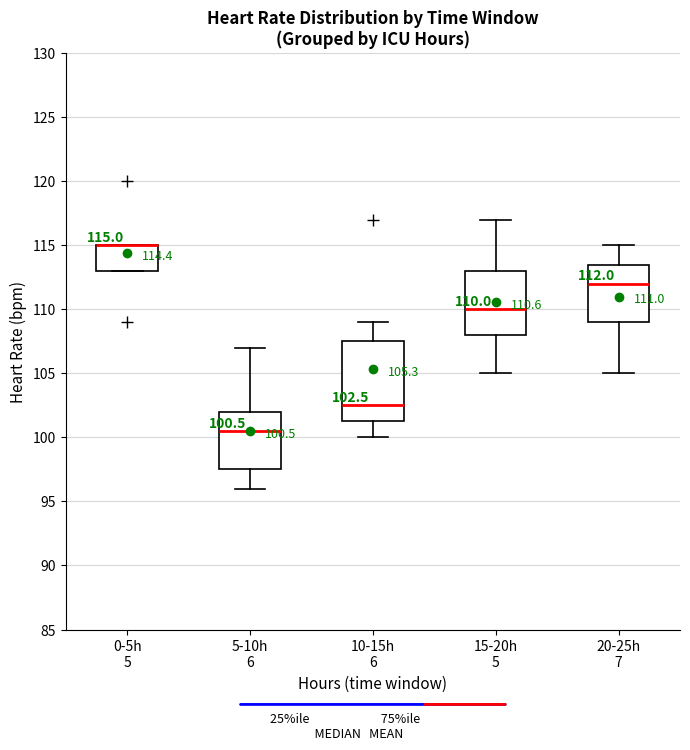

Which box is the tallest, from its lower edge to its upper edge?

10-15h 6